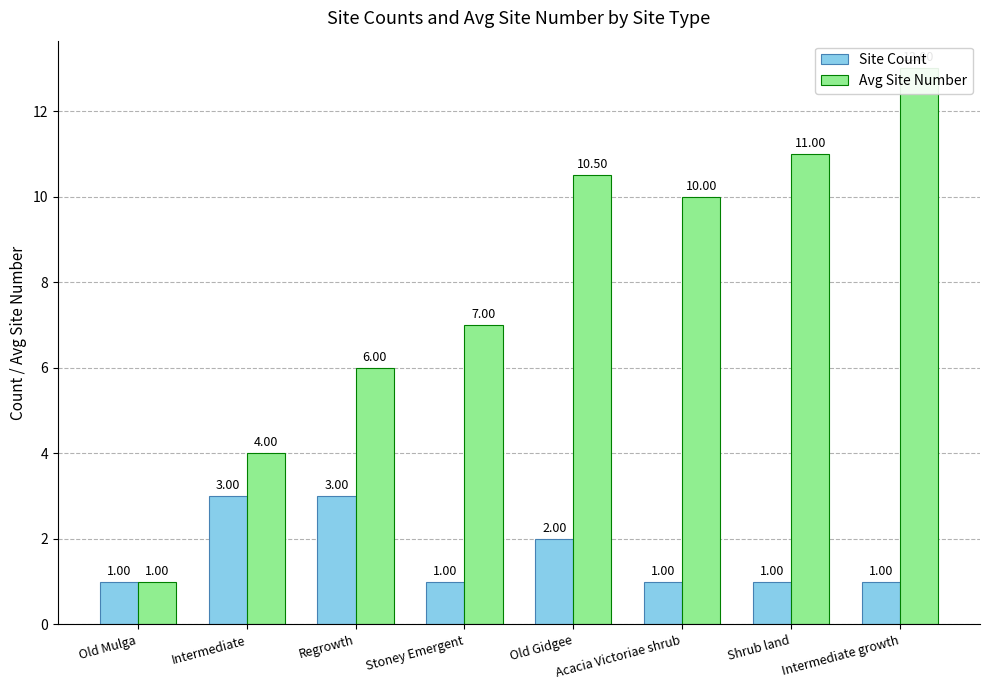

Count the Site Count values in the range 1 to 3.

8